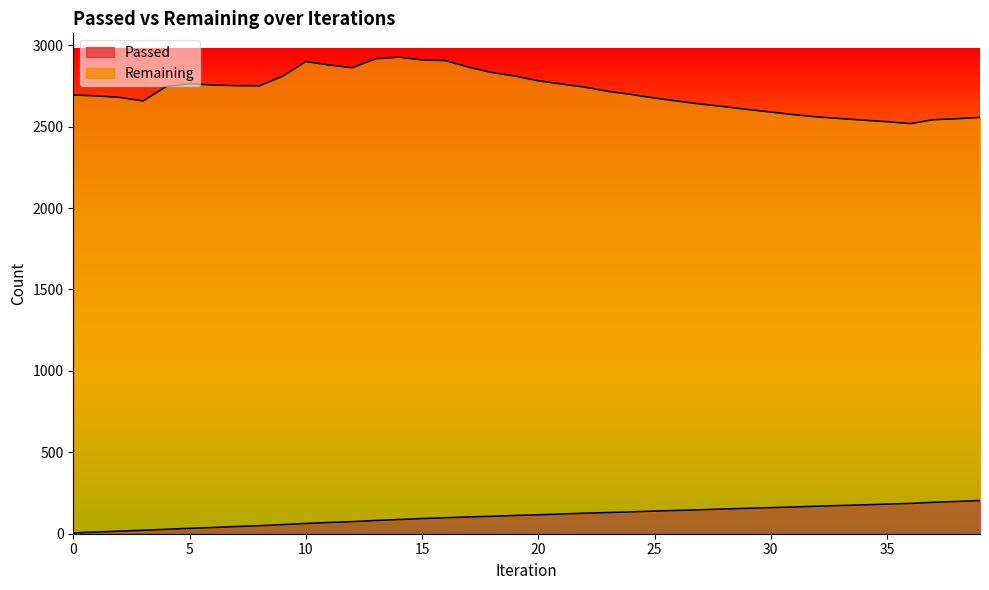

What is the value of the 3rd point from the left?

16